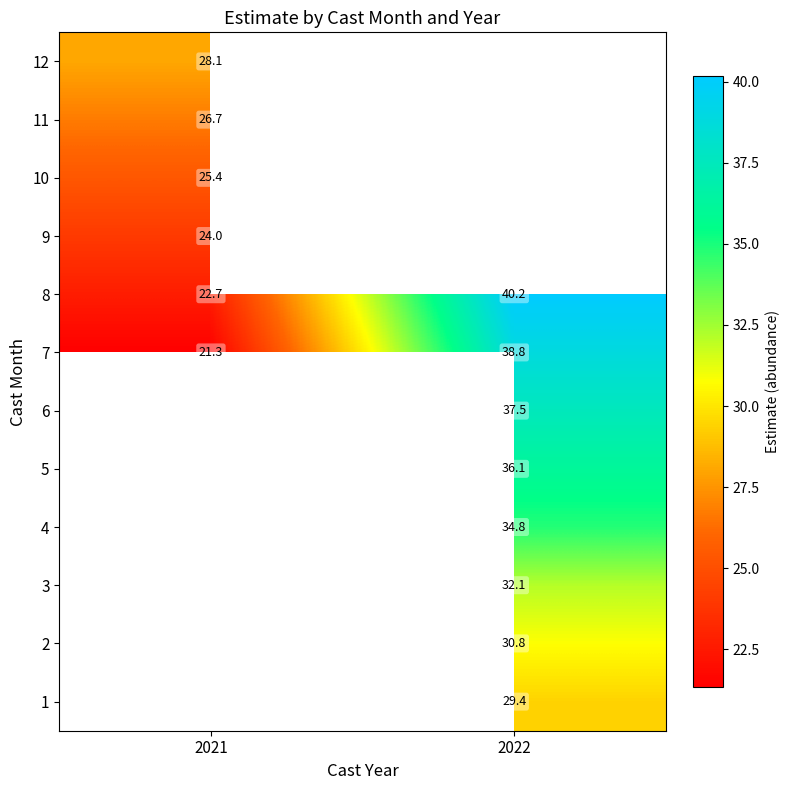

True or false: 7 has a value of 24.9 at 2022.

False